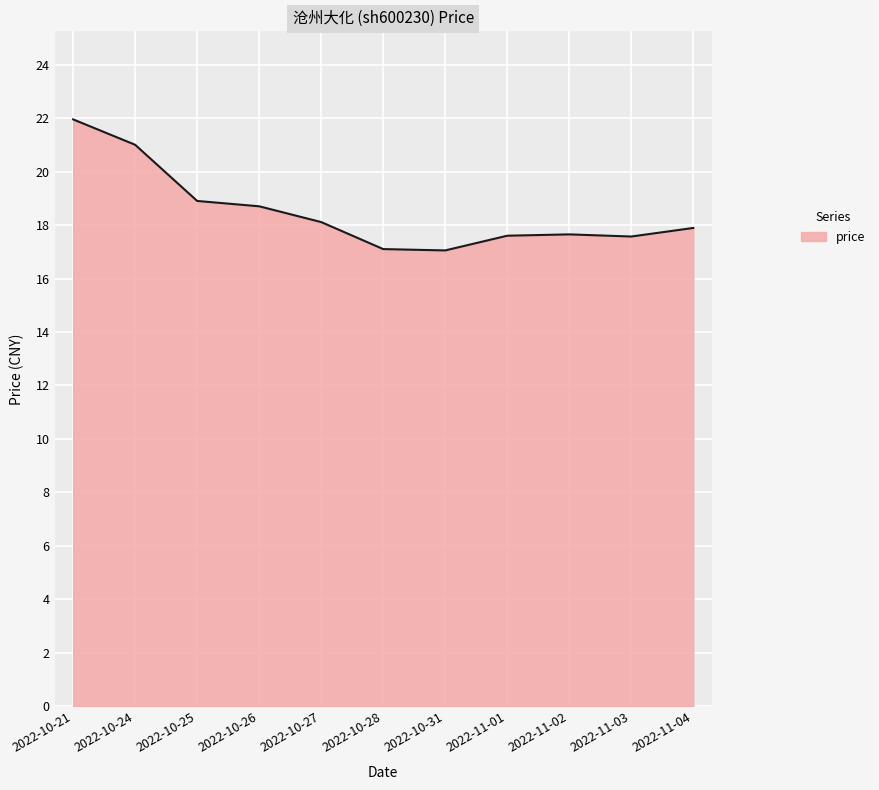

How many series are shown in this chart?

1